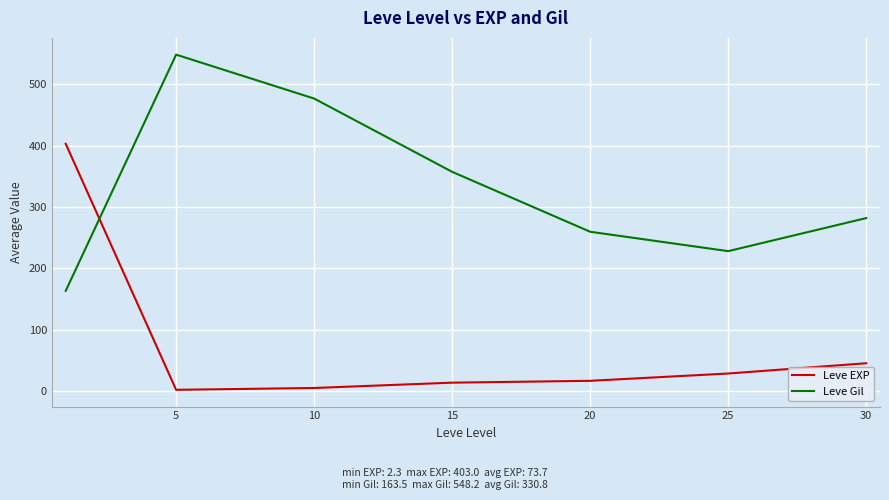

Reading right to left, transcribe all the data shown in this chart.

Leve EXP: 45.6	28.9	17.0	14.0	5.3	2.3	403.0
Leve Gil: 282.0	228.2	259.8	357.3	476.7	548.2	163.5